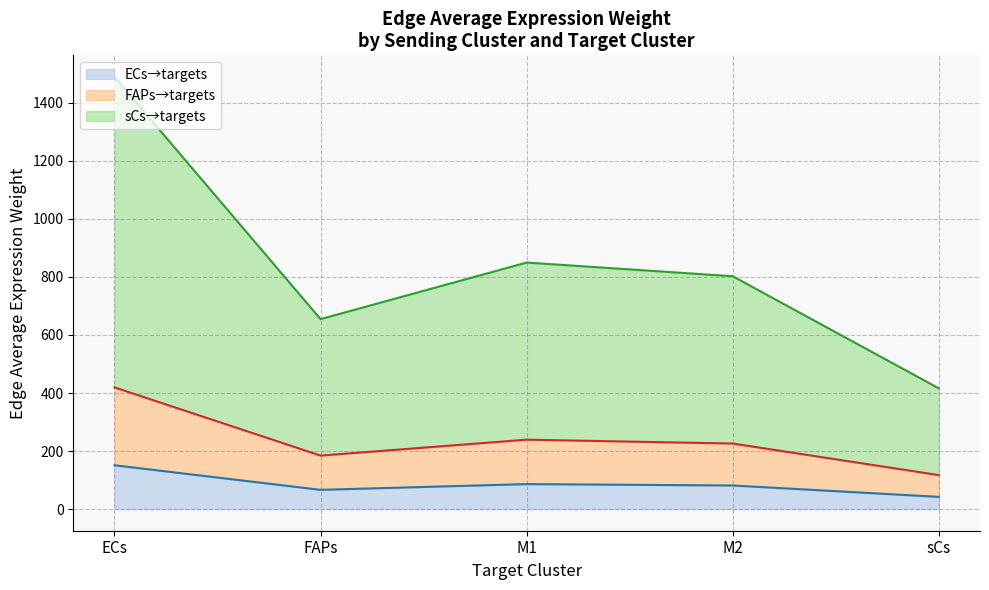

Reading left to right, extract all data points from this chart.

ECs→targets (line): 151.1	66.4	86.2	81.4	42.2
FAPs→targets (line): 419.4	184.4	239.2	226.0	117.2
sCs→targets (line): 1489.0	654.6	849.5	802.3	416.1